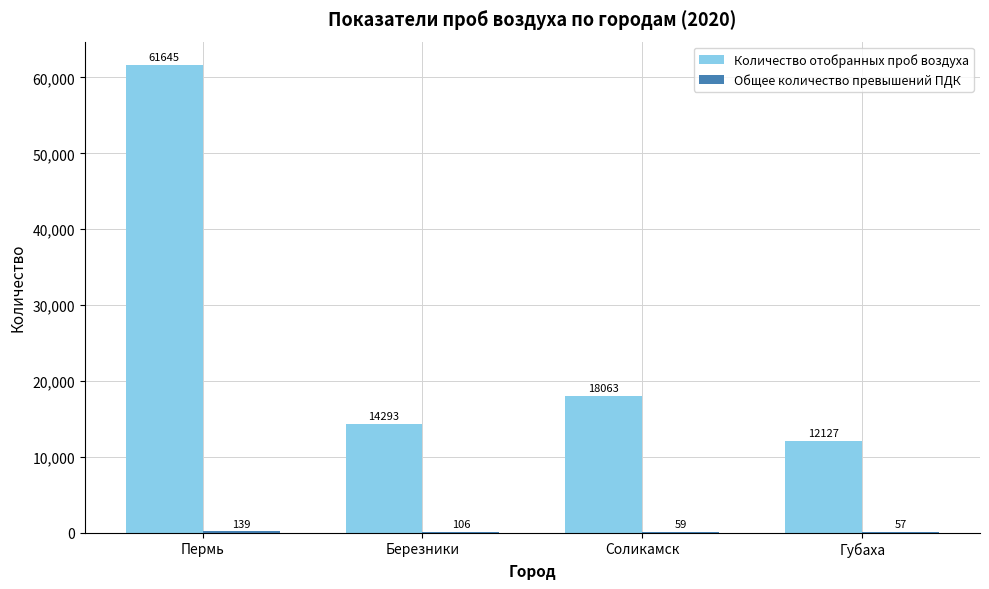

Read the Количество отобранных проб воздуха value at Березники, to the nearest 50.

14300